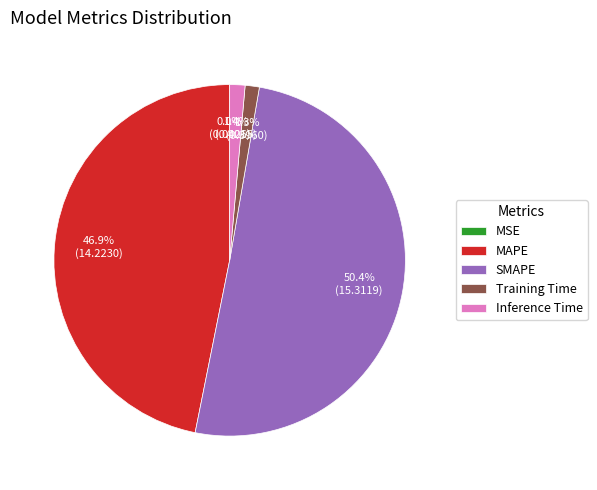

Which slice is the largest?

SMAPE